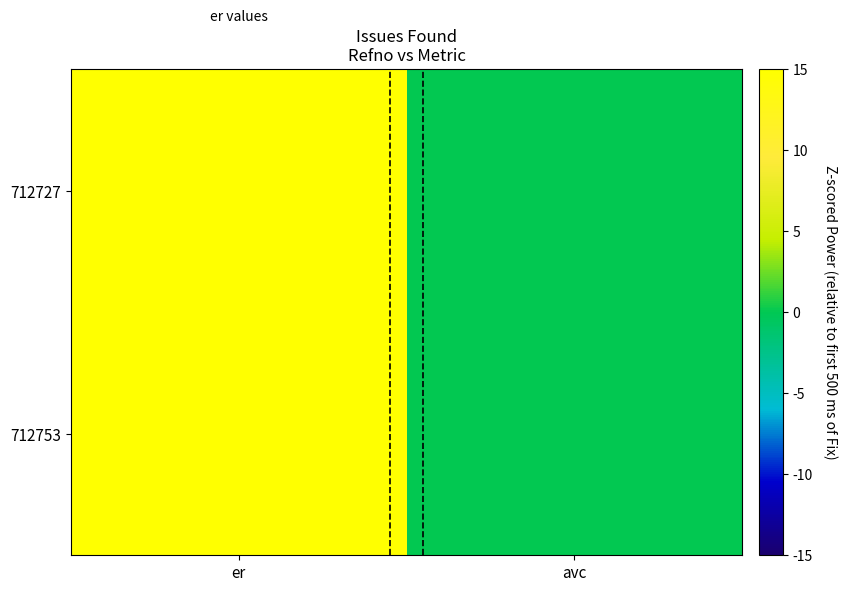

Which series changed the most between er and avc?

712727